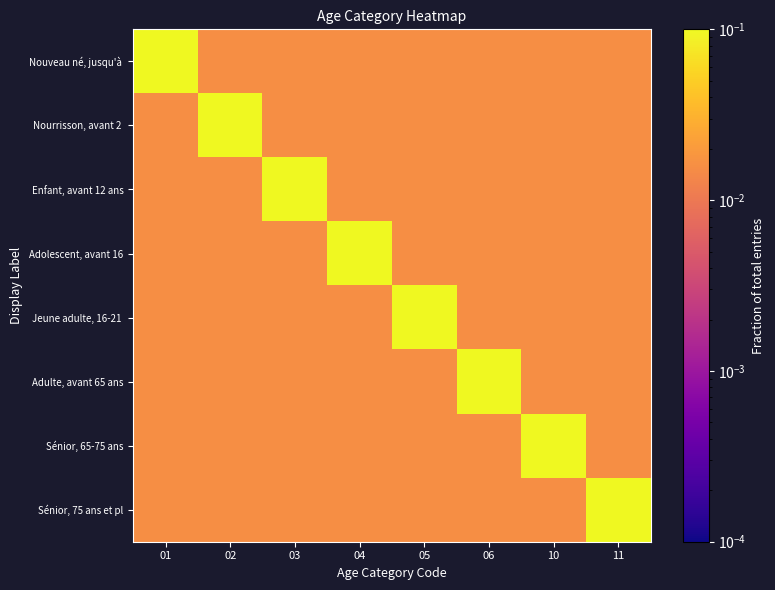

Which has a higher value, 06 or 10?

06